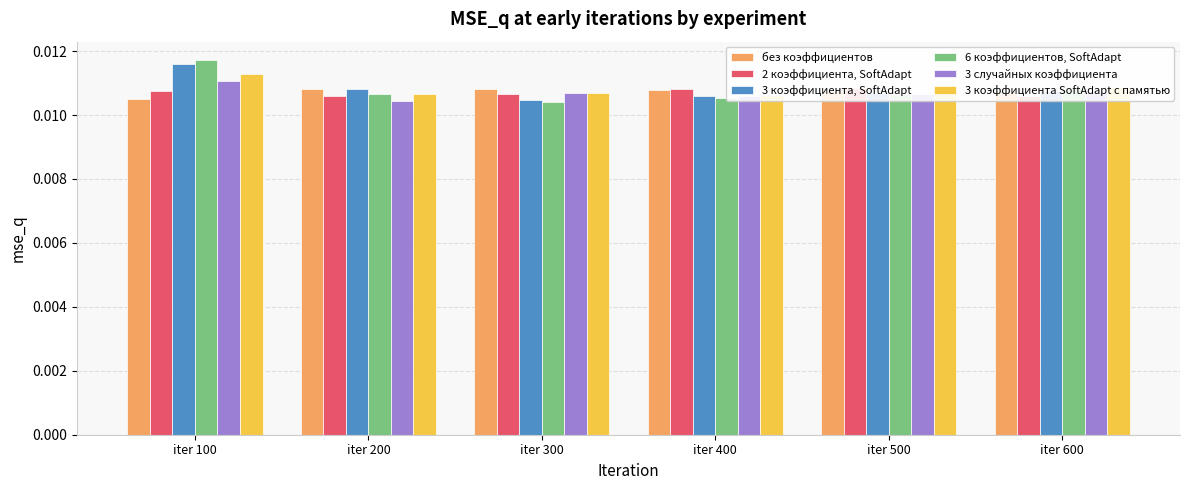

Rank the categories by без коэффициентов value from highest to lowest.

iter 200, iter 300, iter 400, iter 500, iter 600, iter 100